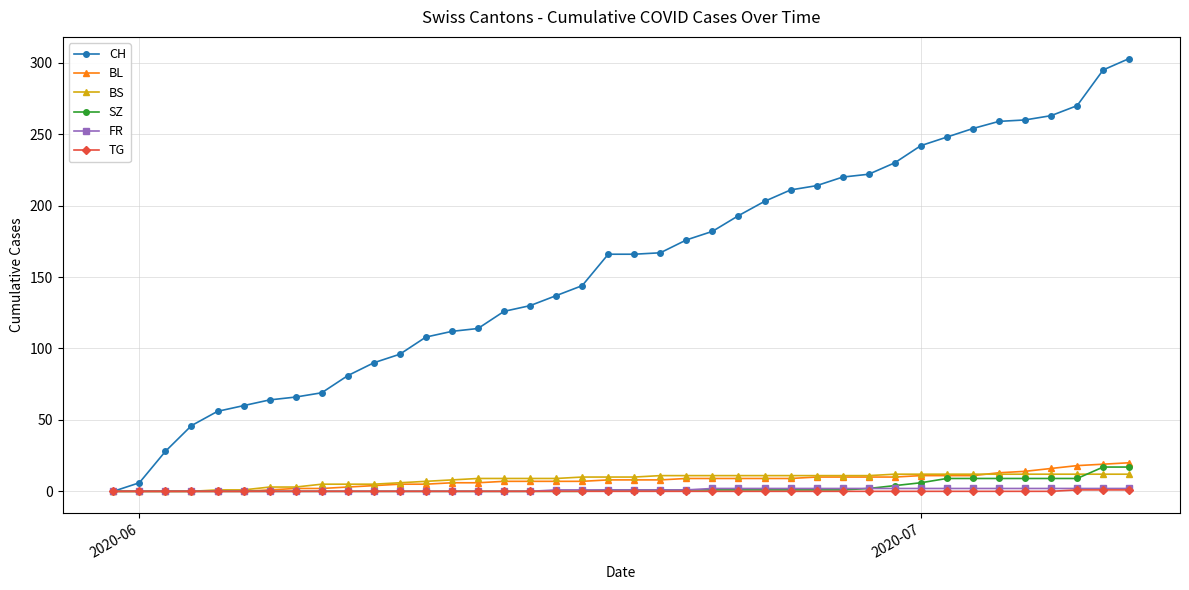

What is the value of the SZ point at the 40th from the left?

17